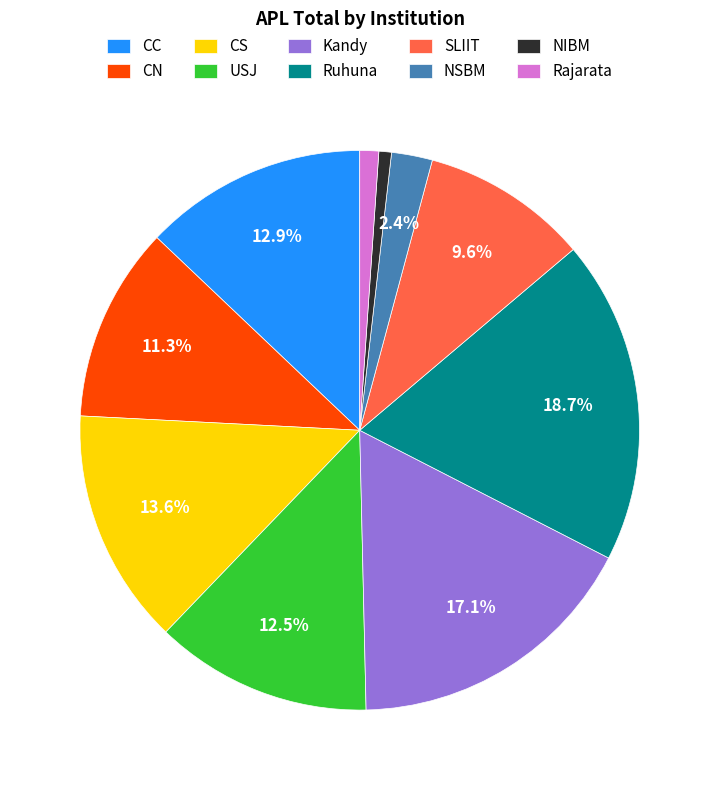

What is the largest slice in the pie chart?

Ruhuna